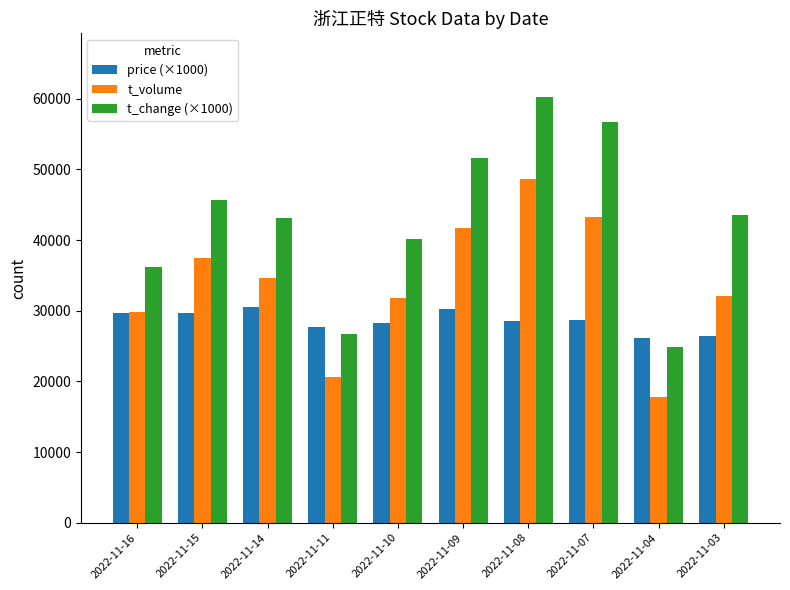

What are all the series names shown in the legend?

price (×1000), t_volume, t_change (×1000)